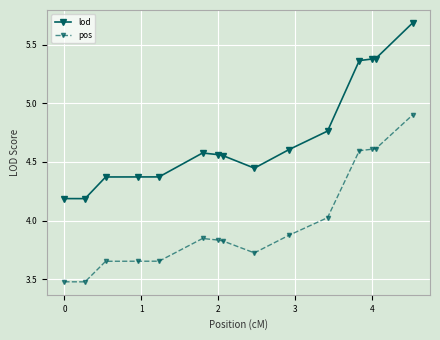

True or false: lod and pos cross at least once.

False